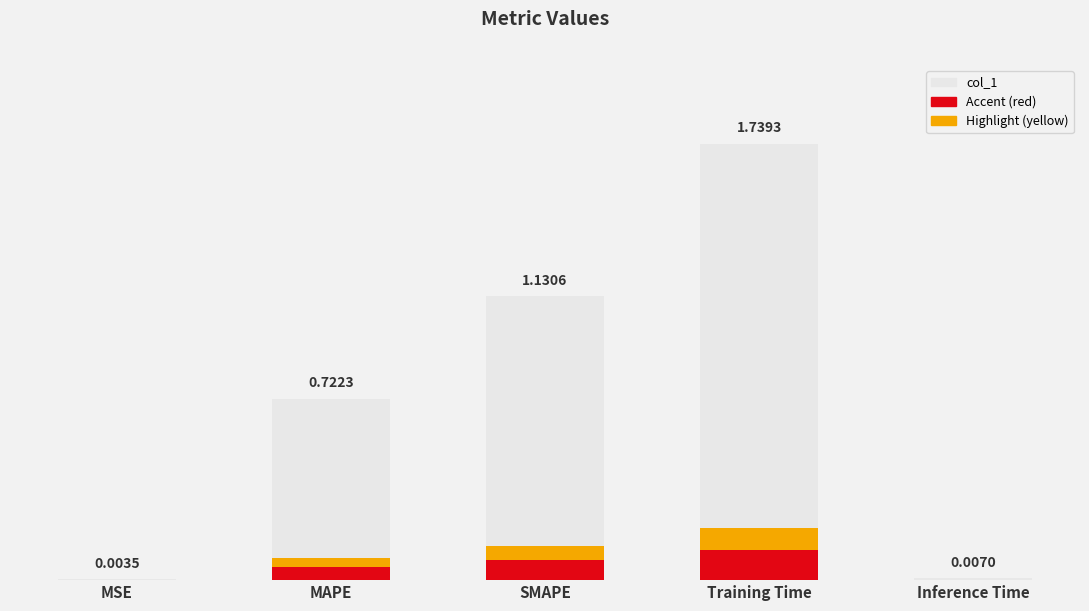

List the labels in order of value, smallest first.

MSE, Inference Time, MAPE, SMAPE, Training Time